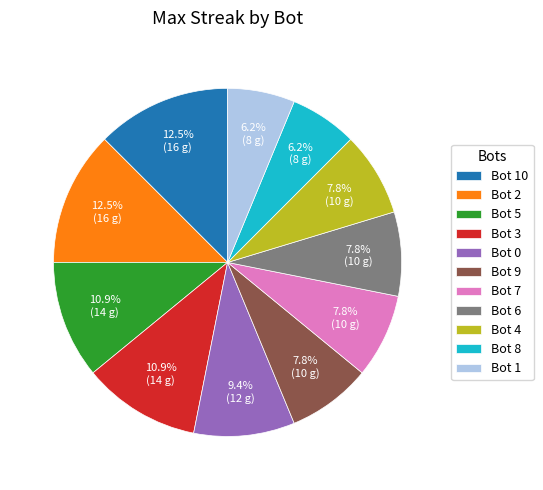

Count the number of slices in the pie.

11